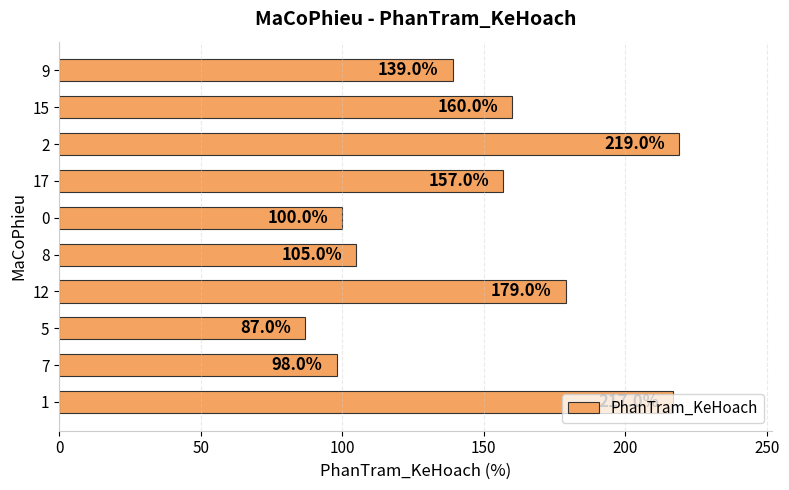

What is the smallest value displayed?

87